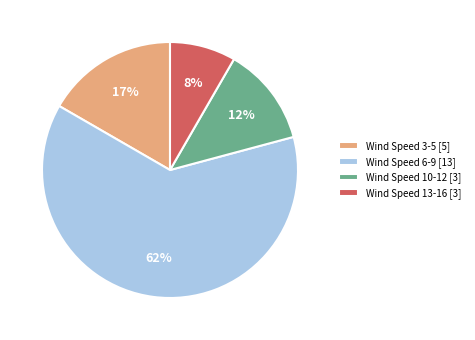

What is the largest slice in the pie chart?

Wind Speed 6-9 [13]